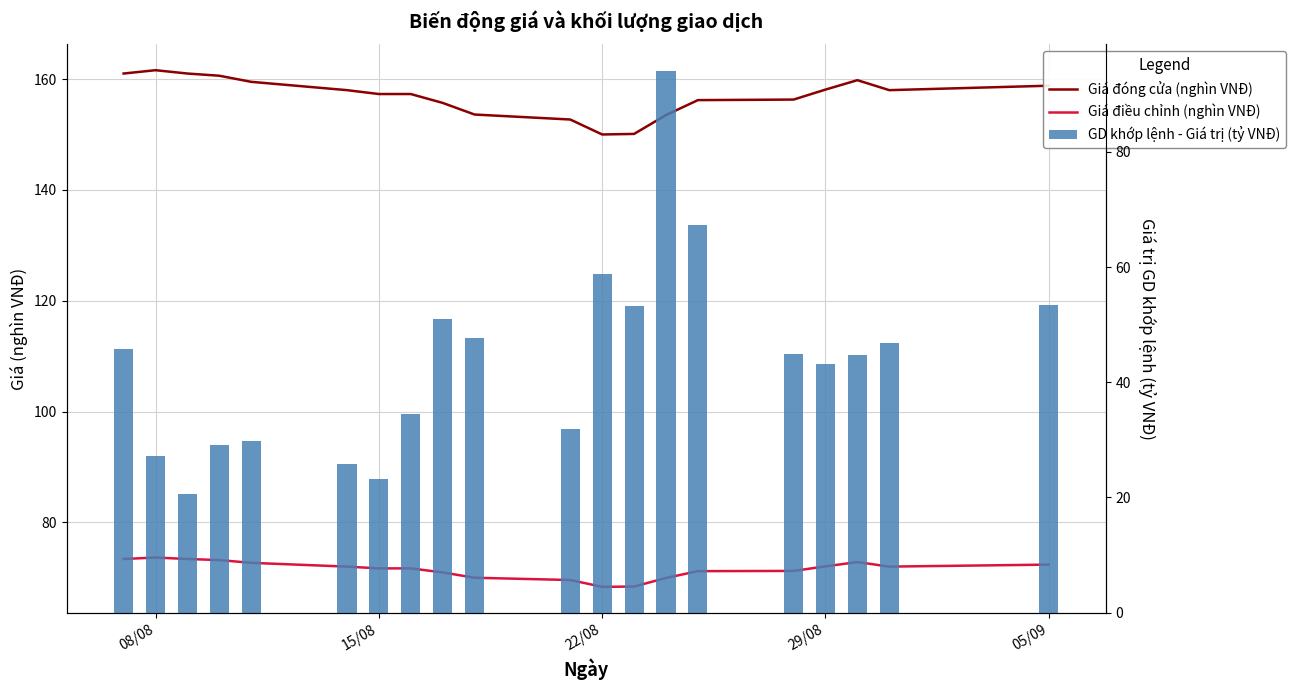

What is the difference between the maximum and minimum values in the Giá đóng cửa (nghìn VNĐ) series?

11.6